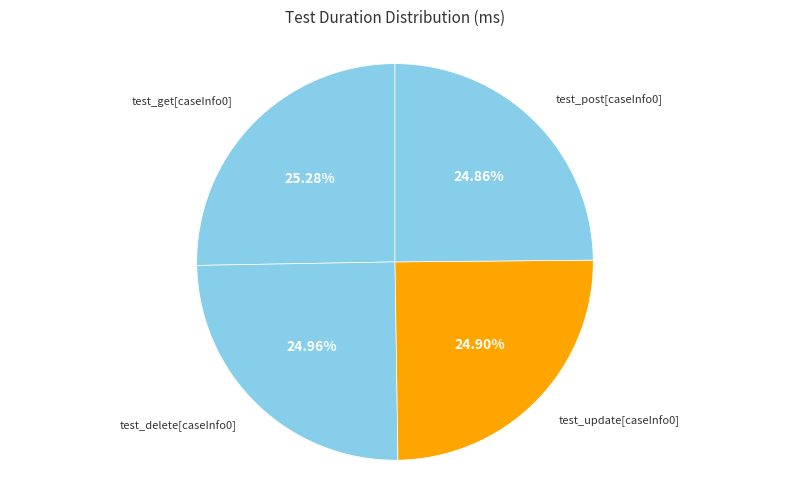

Approximately how many times larger is the value at test_update[caseInfo0] compared to test_get[caseInfo0]?

1.0